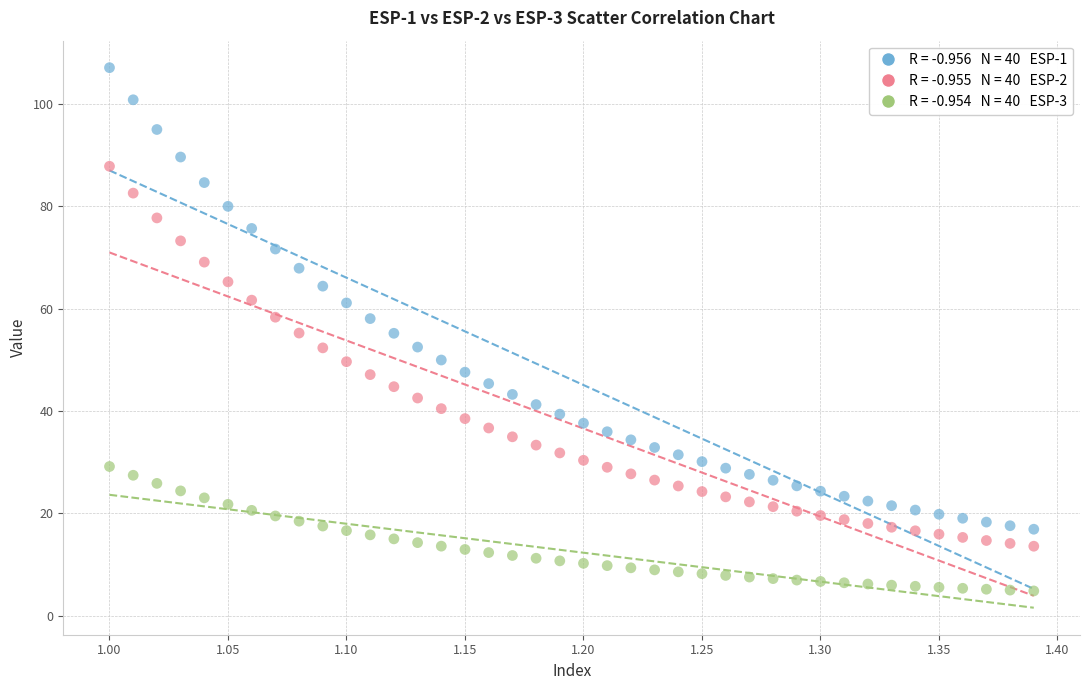

Across all data points, what is the range of X values (max minus min)?

0.4